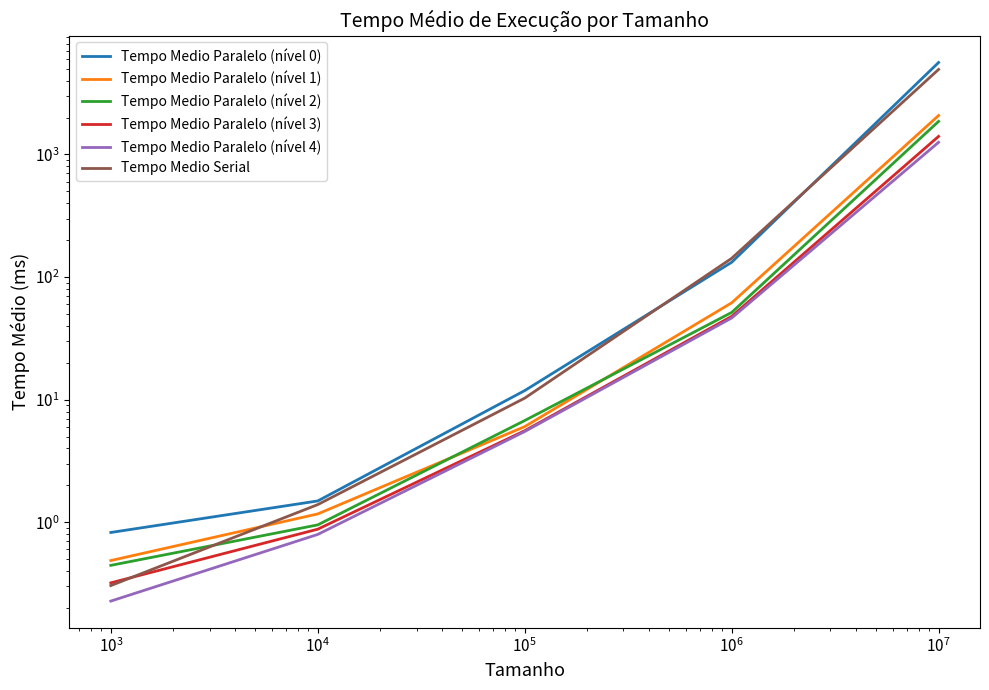

How many data points in Tempo Medio Paralelo (nível 1) are above 6?

3